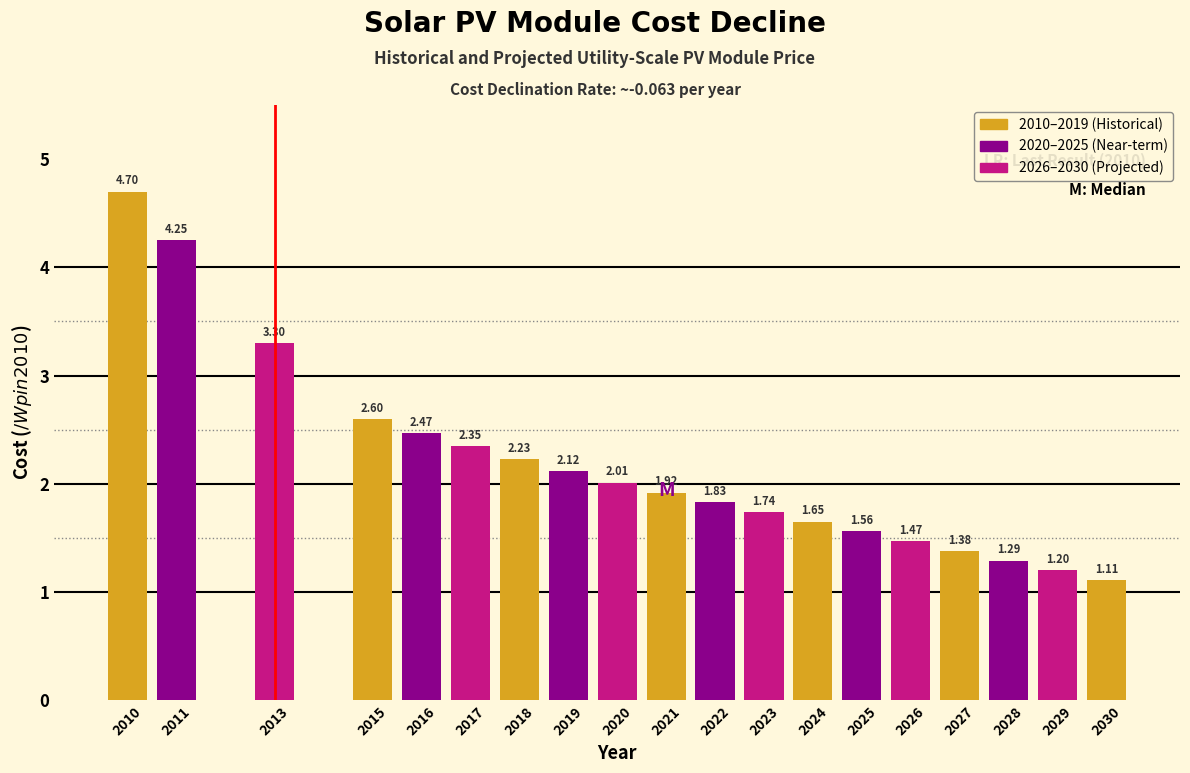

Which has a higher value, 2028 or 2021?

2021